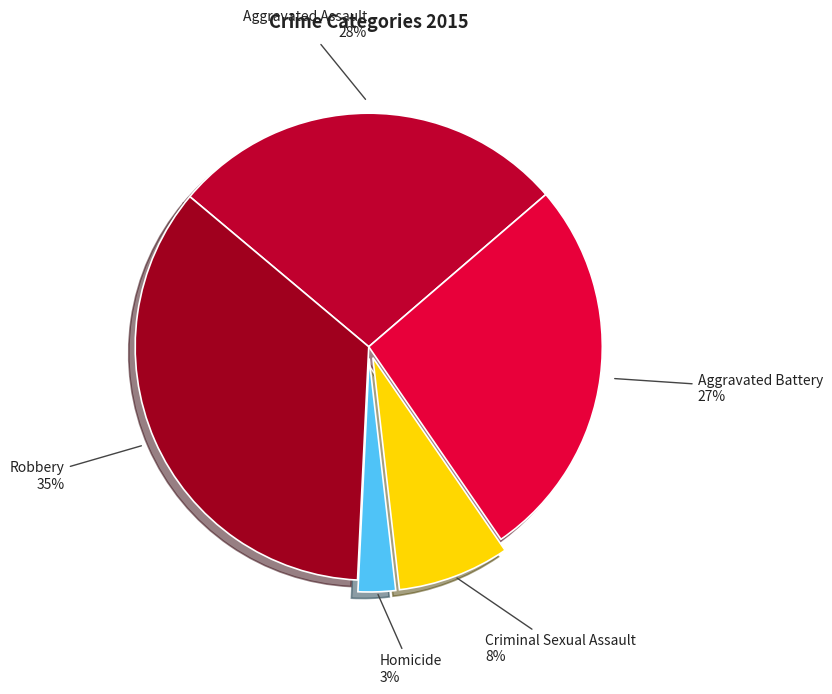

Rank the categories by value from highest to lowest.

Robbery, Aggravated Assault, Aggravated Battery, Criminal Sexual Assault, Homicide